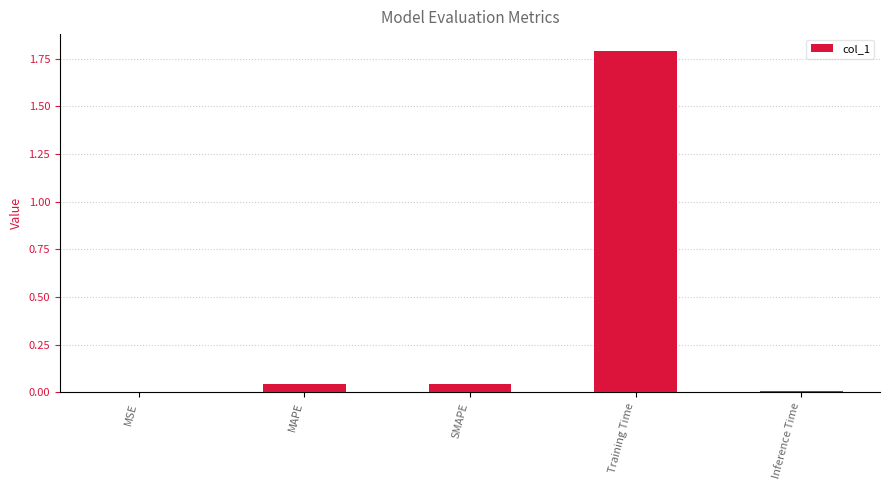

What is the sum of all values?

1.9